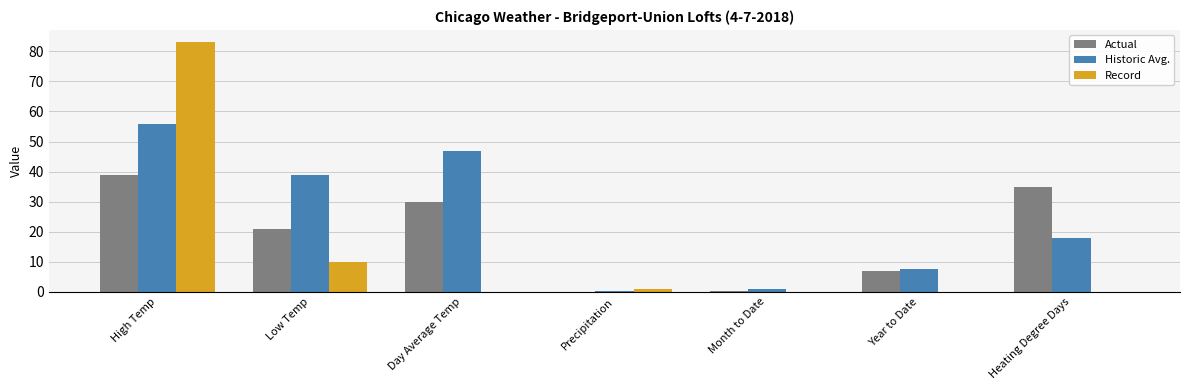

At which label does Historic Avg. first exceed 18?

High Temp